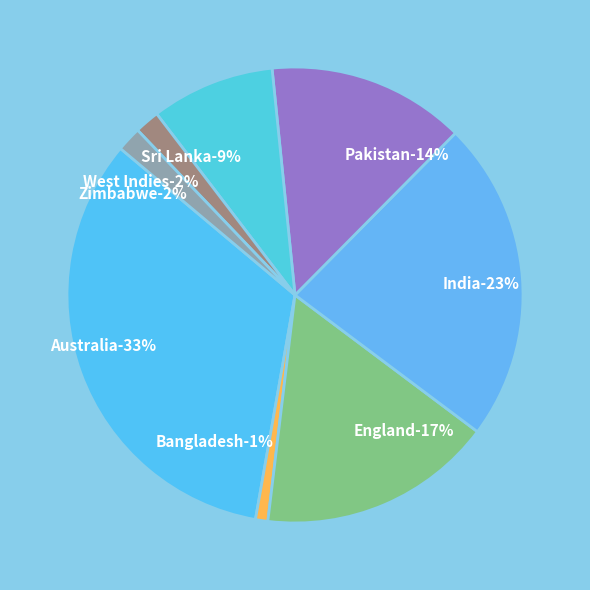

How many segments does this pie chart have?

8